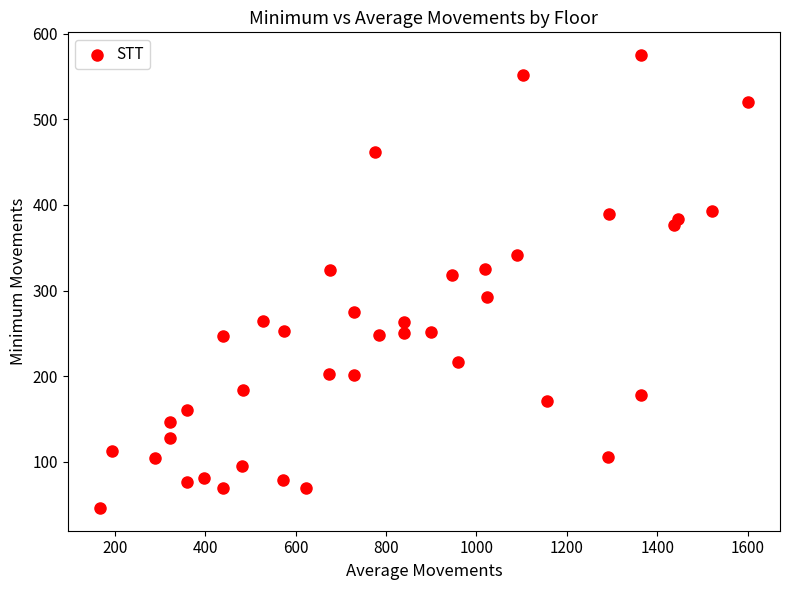

What is the range of Y values (max minus min)?

529